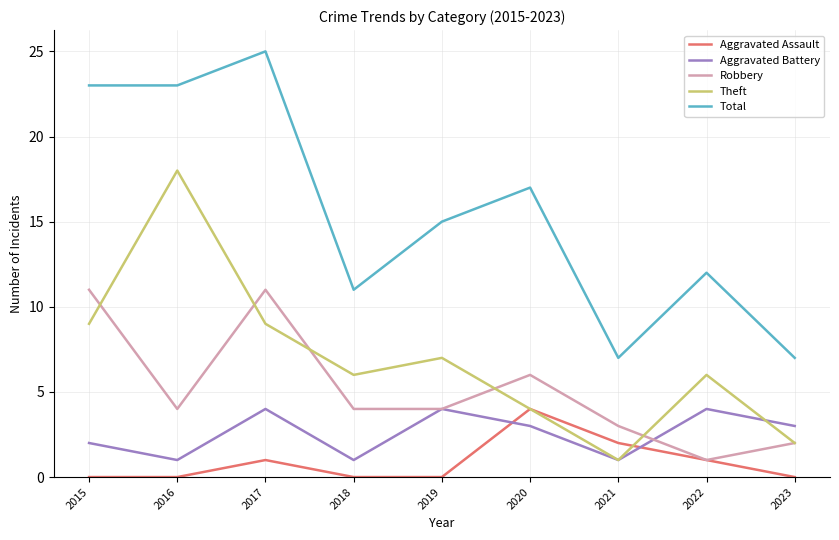

Reading left to right, what are all the values shown in this chart?

Aggravated Assault: 0	0	1	0	0	4	2	1	0
Aggravated Battery: 2	1	4	1	4	3	1	4	3
Robbery: 11	4	11	4	4	6	3	1	2
Theft: 9	18	9	6	7	4	1	6	2
Total: 23	23	25	11	15	17	7	12	7